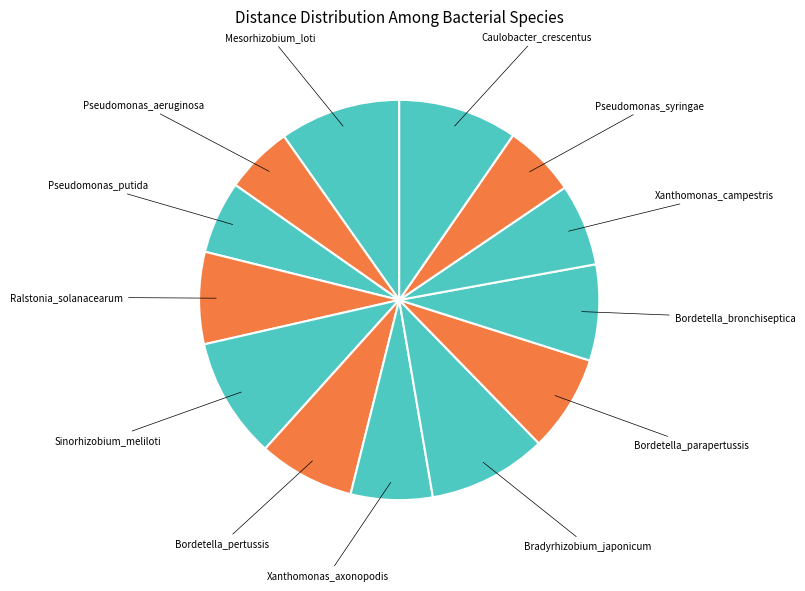

How many segments does this pie chart have?

13